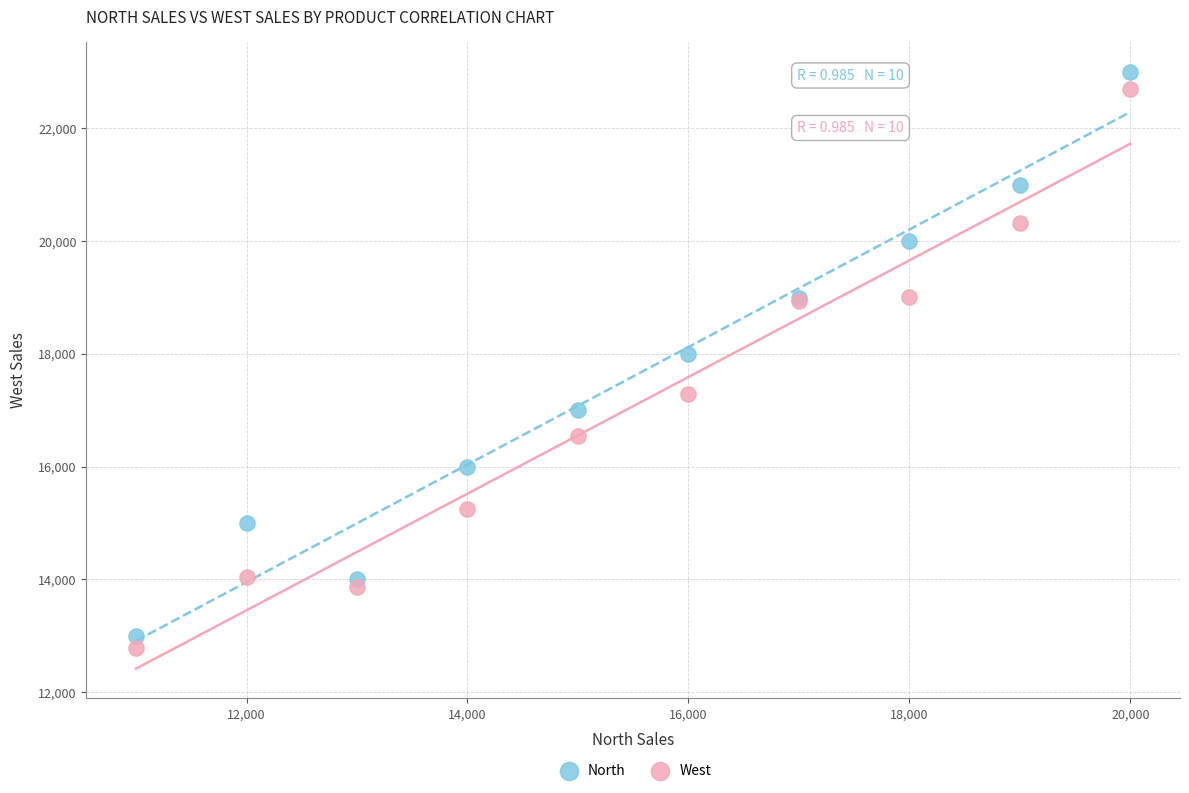

In the West series, what Y value is closest to 17737?

17293.3